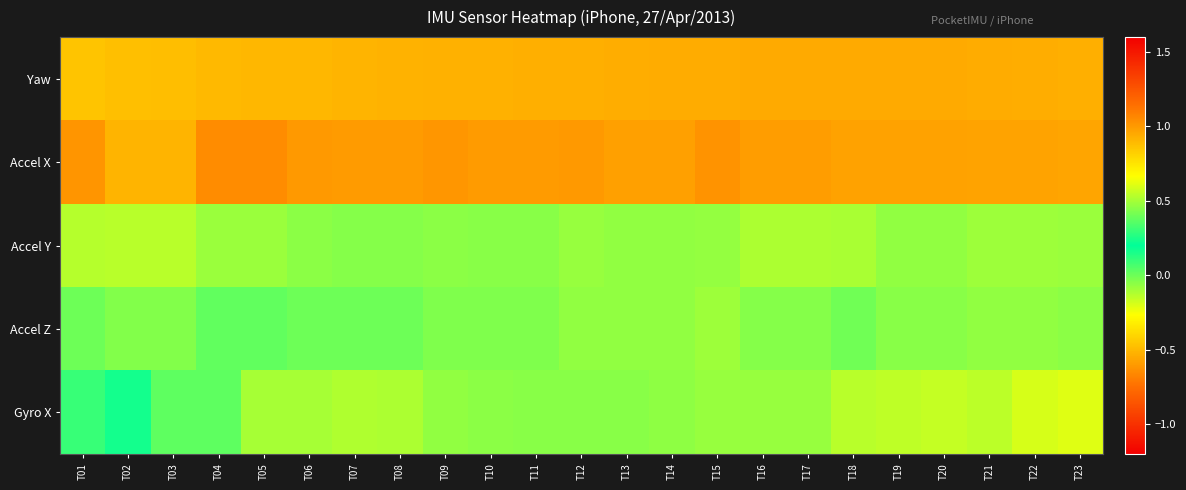

Reading right to left, what are all the values shown in this chart?

Yaw: T23=-0.5	T22=-0.5	T21=-0.5	T20=-0.5	T19=-0.5	T18=-0.5	T17=-0.5	T16=-0.5	T15=-0.5	T14=-0.5	T13=-0.5	T12=-0.5	T11=-0.5	T10=-0.5	T09=-0.5	T08=-0.5	T07=-0.5	T06=-0.5	T05=-0.5	T04=-0.5	T03=-0.5	T02=-0.5	T01=-0.5
Accel X: T23=1.0	T22=1.0	T21=1.0	T20=1.0	T19=1.0	T18=1.0	T17=1.0	T16=1.0	T15=1.0	T14=1.0	T13=1.0	T12=1.0	T11=1.0	T10=1.0	T09=1.0	T08=1.0	T07=1.0	T06=1.0	T05=1.0	T04=1.0	T03=0.9	T02=0.9	T01=1.0
Accel Y: T23=-0.1	T22=-0.1	T21=-0.1	T20=-0.1	T19=-0.1	T18=-0.1	T17=-0.1	T16=-0.1	T15=-0.1	T14=-0.1	T13=-0.1	T12=-0.1	T11=-0.0	T10=-0.0	T09=-0.1	T08=-0.0	T07=-0.0	T06=-0.1	T05=-0.1	T04=-0.1	T03=-0.1	T02=-0.1	T01=-0.1
Accel Z: T23=-0.1	T22=-0.1	T21=-0.1	T20=-0.1	T19=-0.1	T18=-0.0	T17=-0.0	T16=-0.0	T15=-0.1	T14=-0.1	T13=-0.1	T12=-0.1	T11=-0.0	T10=-0.0	T09=-0.0	T08=-0.0	T07=-0.0	T06=-0.0	T05=0.0	T04=0.0	T03=-0.0	T02=-0.0	T01=-0.0
Gyro X: T23=-0.2	T22=-0.2	T21=-0.1	T20=-0.2	T19=-0.1	T18=-0.1	T17=-0.1	T16=-0.1	T15=-0.1	T14=-0.1	T13=-0.0	T12=-0.0	T11=-0.0	T10=-0.1	T09=-0.1	T08=-0.1	T07=-0.1	T06=-0.1	T05=-0.1	T04=0.0	T03=0.0	T02=0.2	T01=0.3